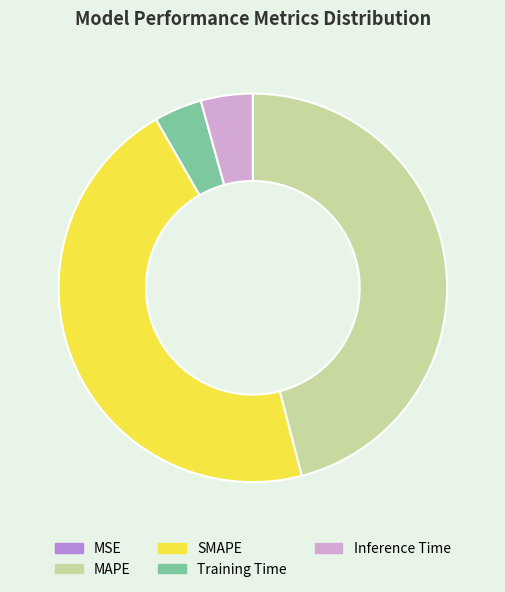

Does Inference Time account for over 50% of the chart?

No